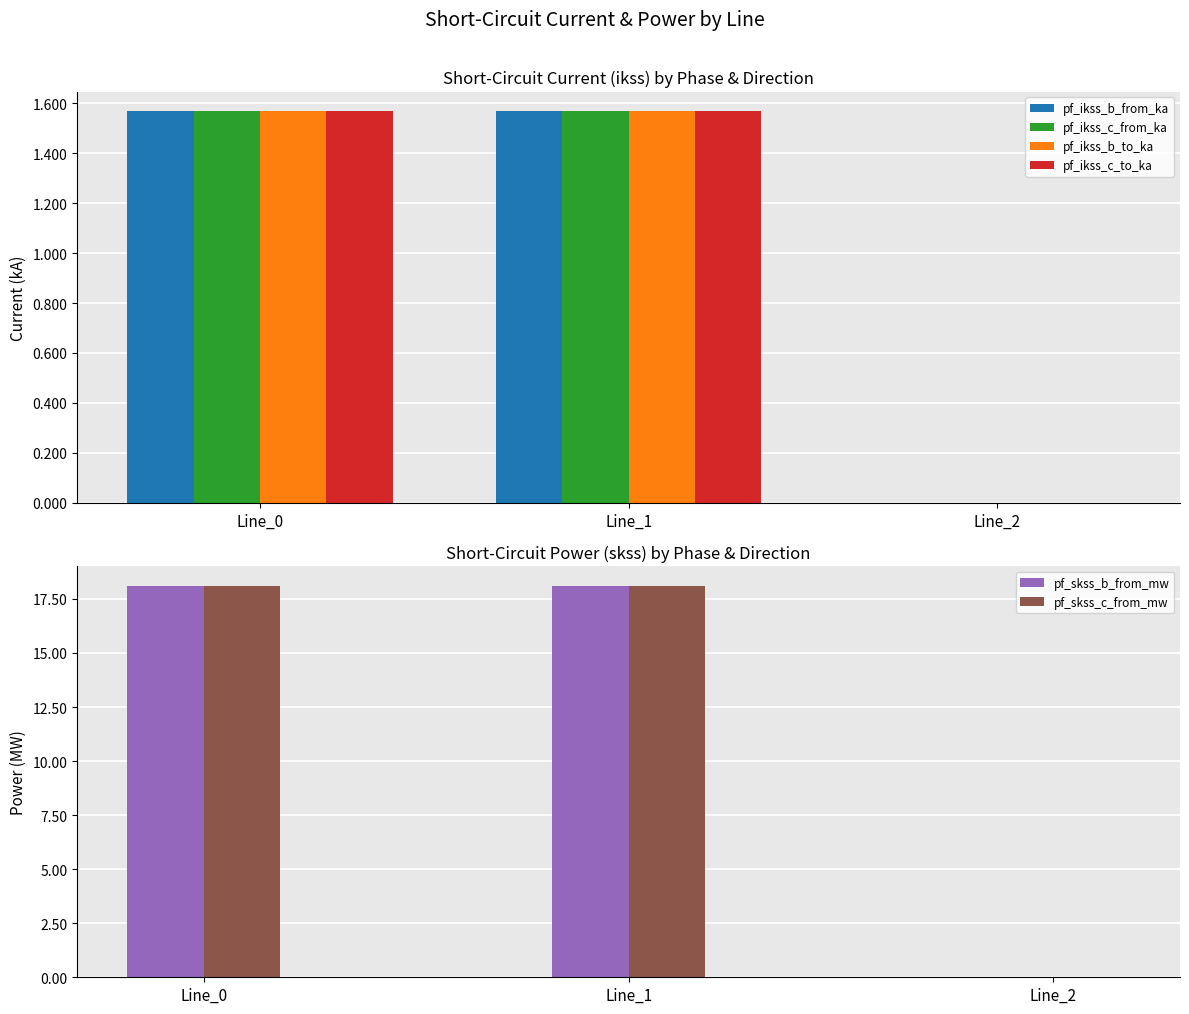

At which category does the chart reach its minimum across all series?

Line_2